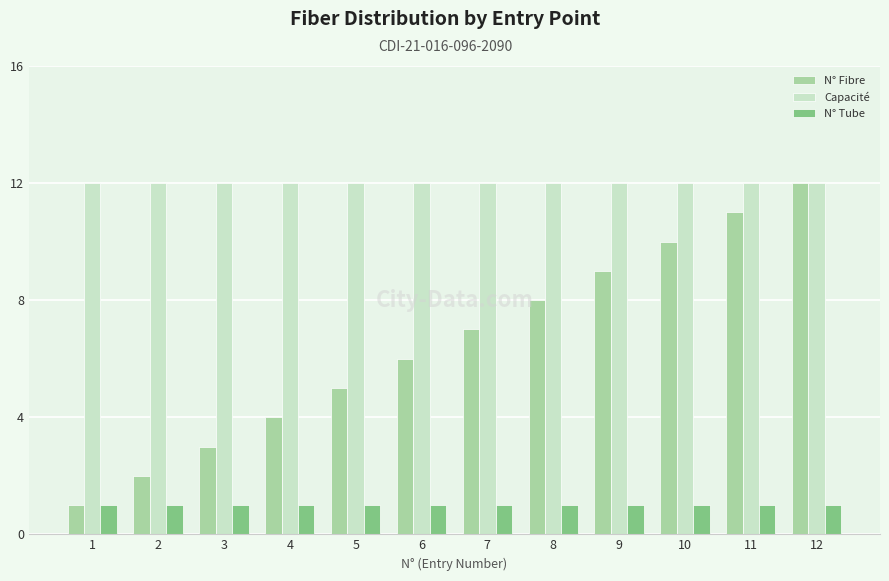

At which label is N° Fibre closest to 6?

6